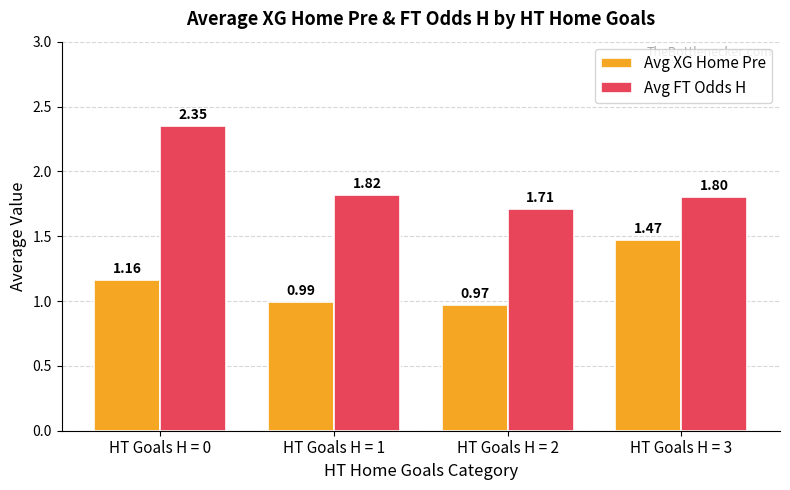

List the series in order of their peak value, highest first.

Avg FT Odds H, Avg XG Home Pre